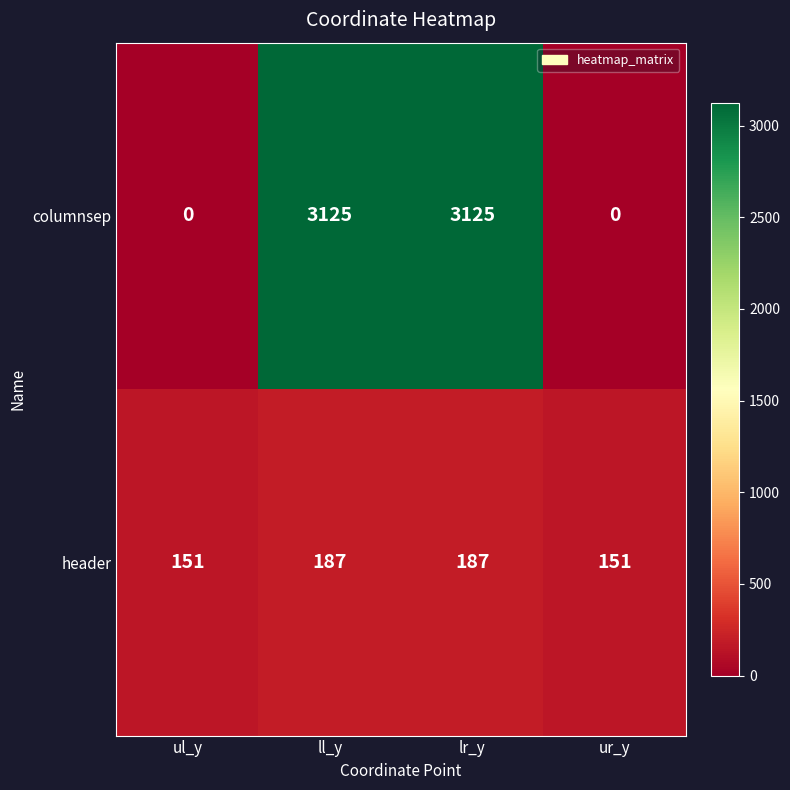

How many data points does each series have?

4